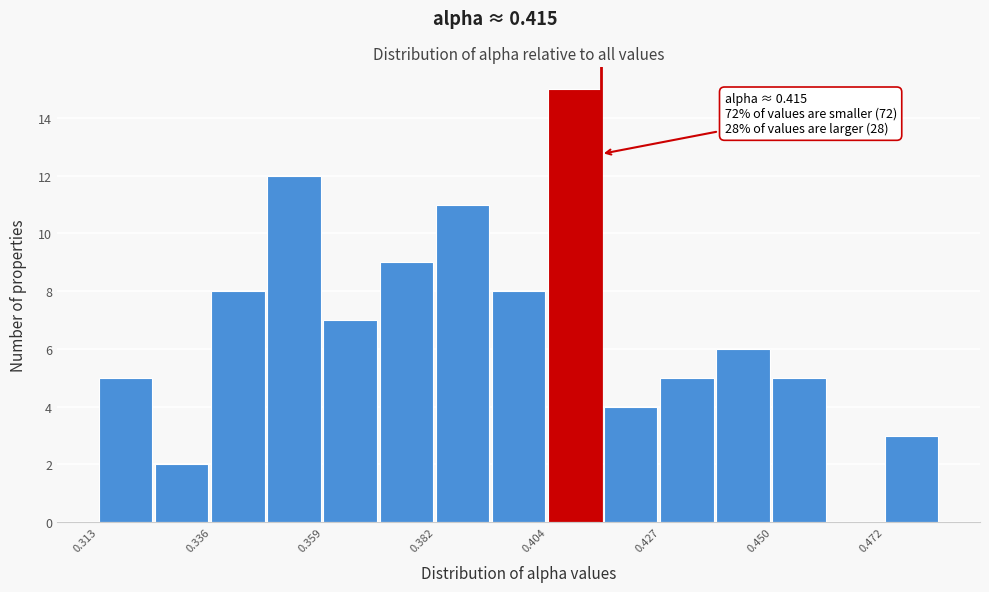

Around what value on the x-axis is the tallest bar? Give the approximate position of its centre, as read against the axis.

0.410